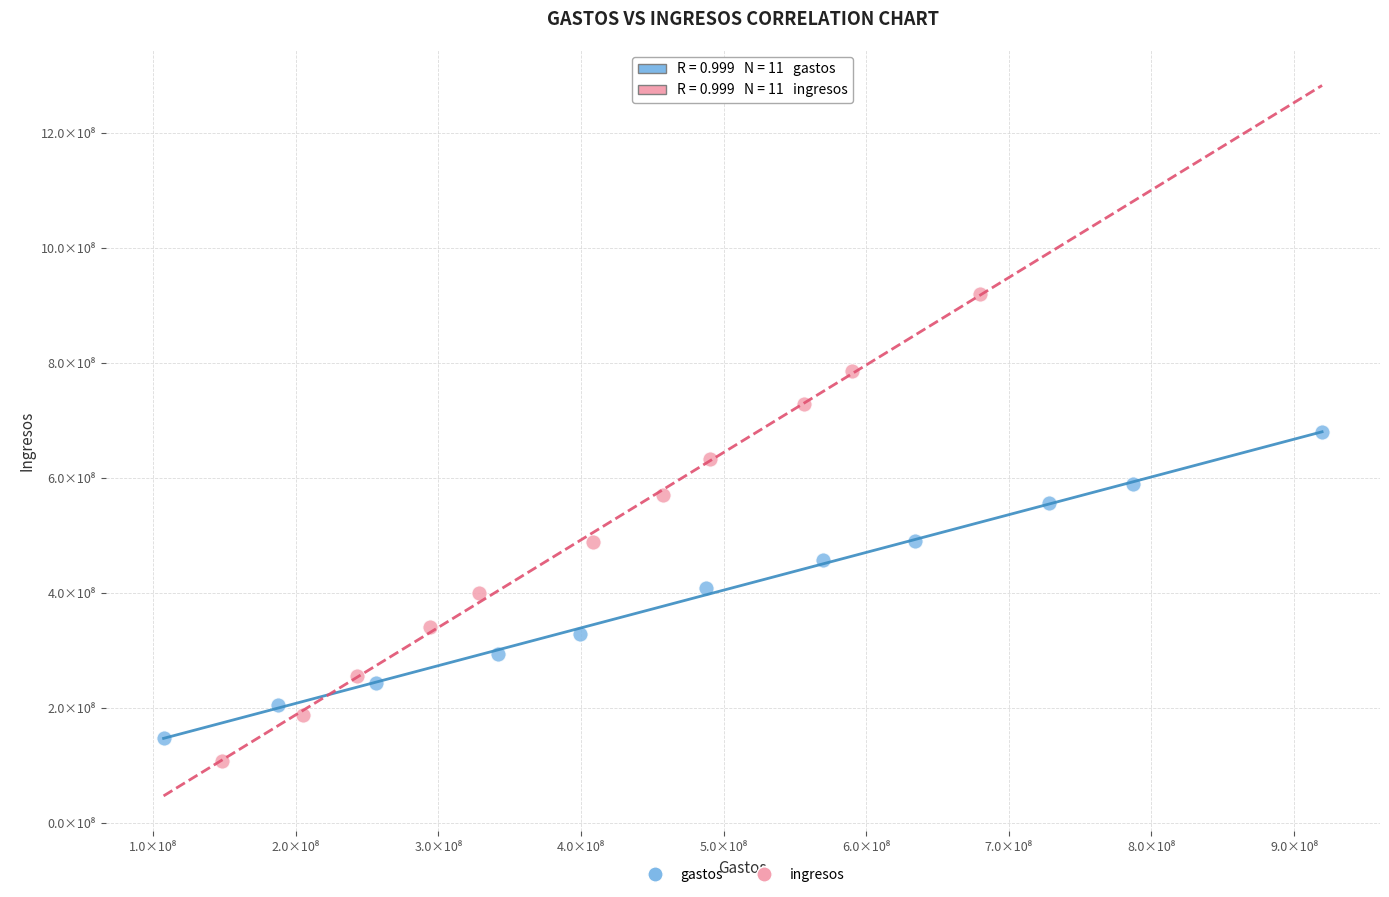

Which series contains the highest Y value?

ingresos